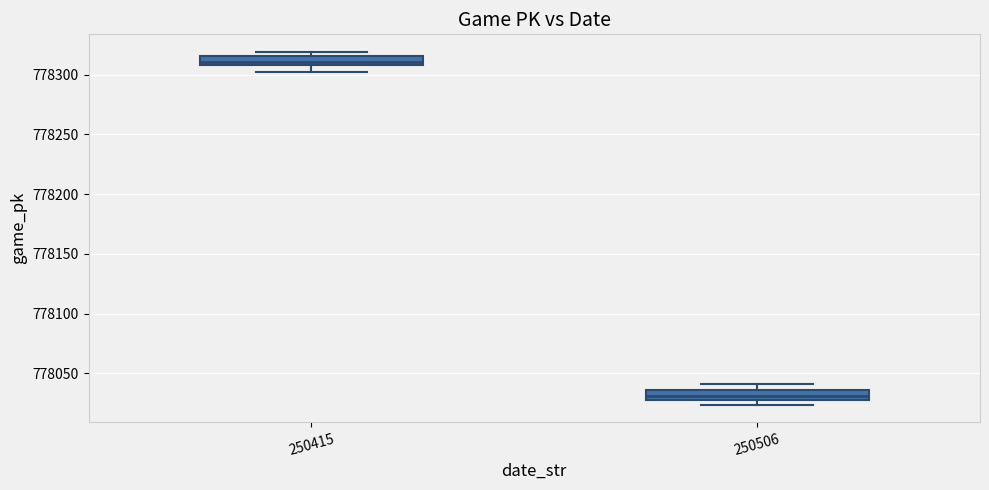

Reading left to right, transcribe this box plot: for each box, give where its median line is, the range the box spans, and where its two whiskers end, as read against the y-axis. The values are not printed on the chart, so give them approximately, as read against the axis.

250415: median 778310 (just above the box's lower edge), box 778310 to 778315, whiskers 778300 to 778320
250506: median 778030 (inside the box), box 778030 to 778035, whiskers 778025 to 778040